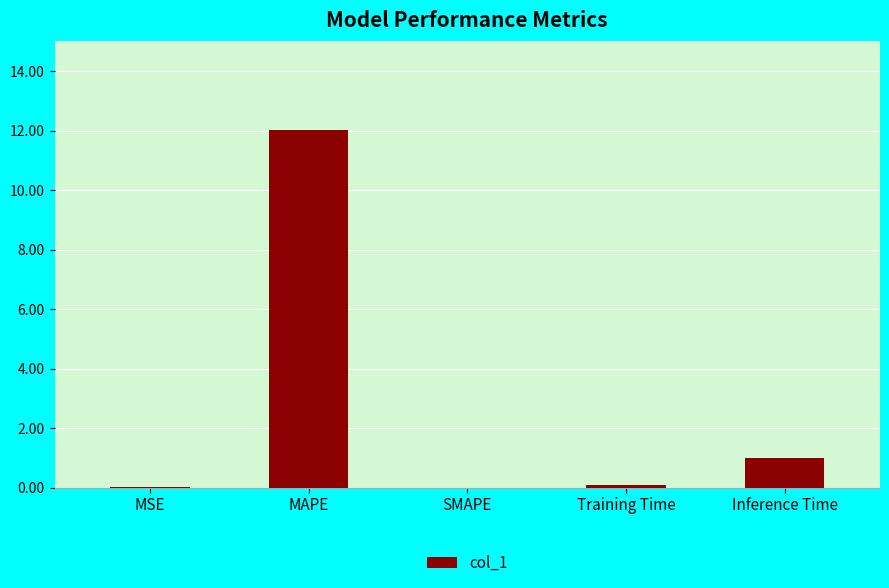

At which label is the value closest to 6?

Inference Time